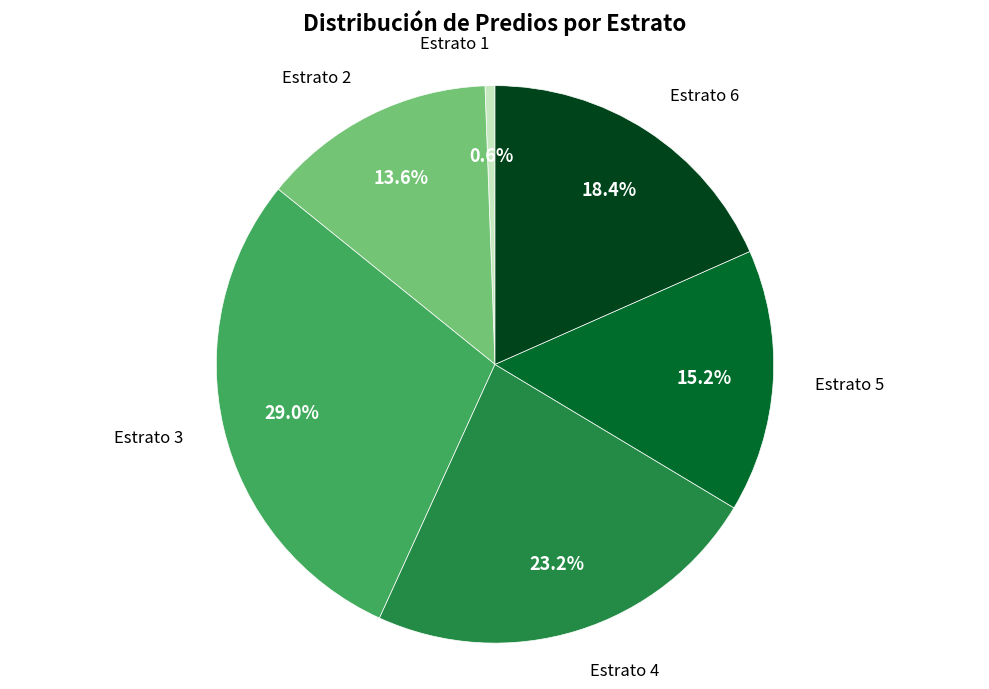

Does any single category account for the majority?

No